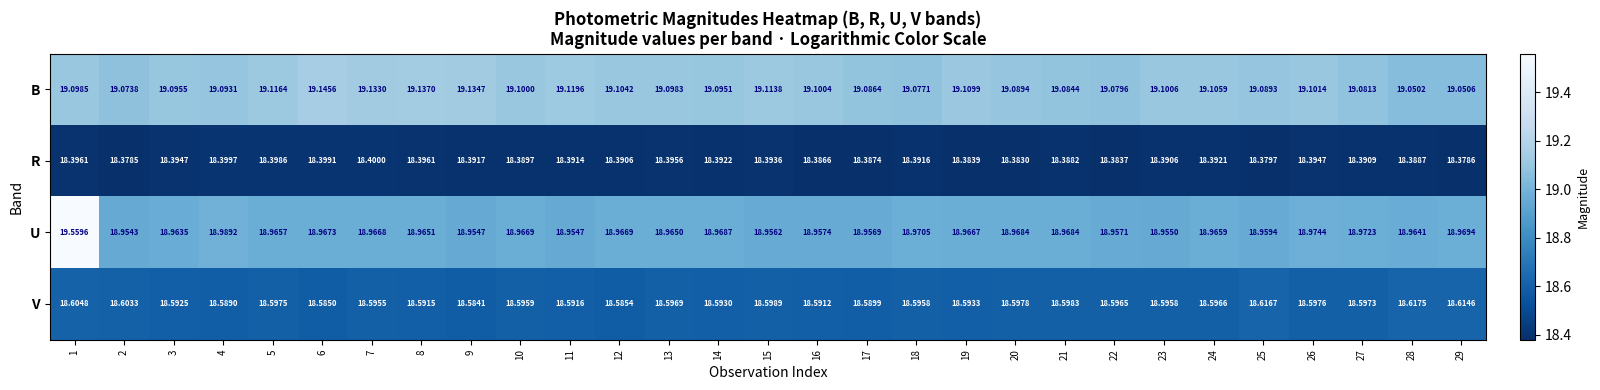

How many categories are shown in the chart?

29